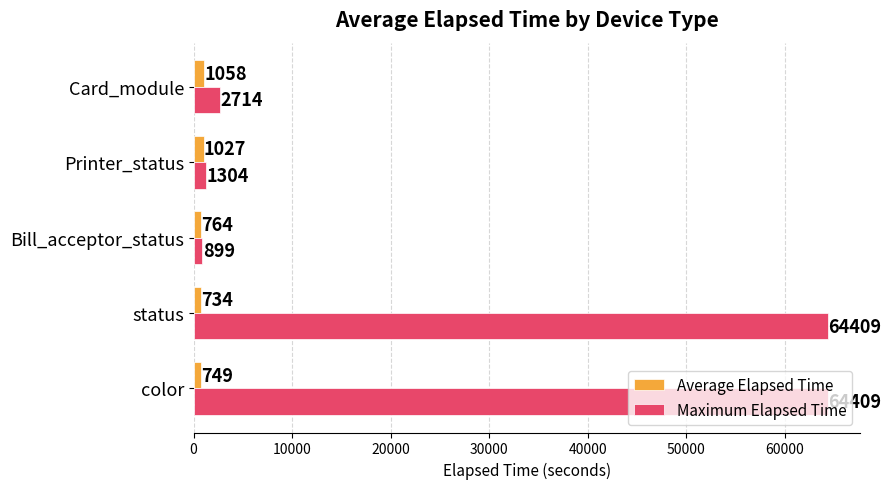

What is the total value across all series at status?

65143